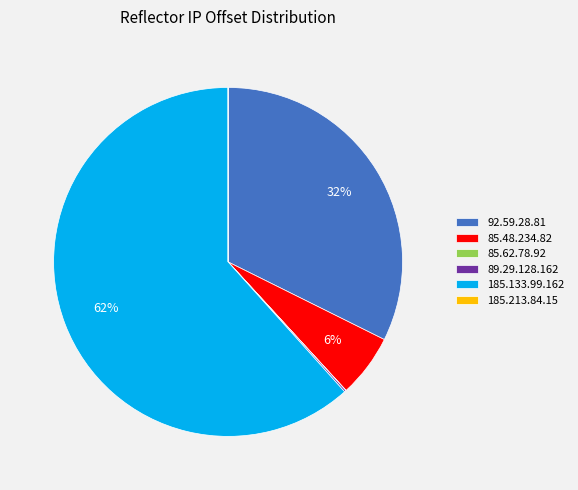

Which slice is the largest?

185.133.99.162